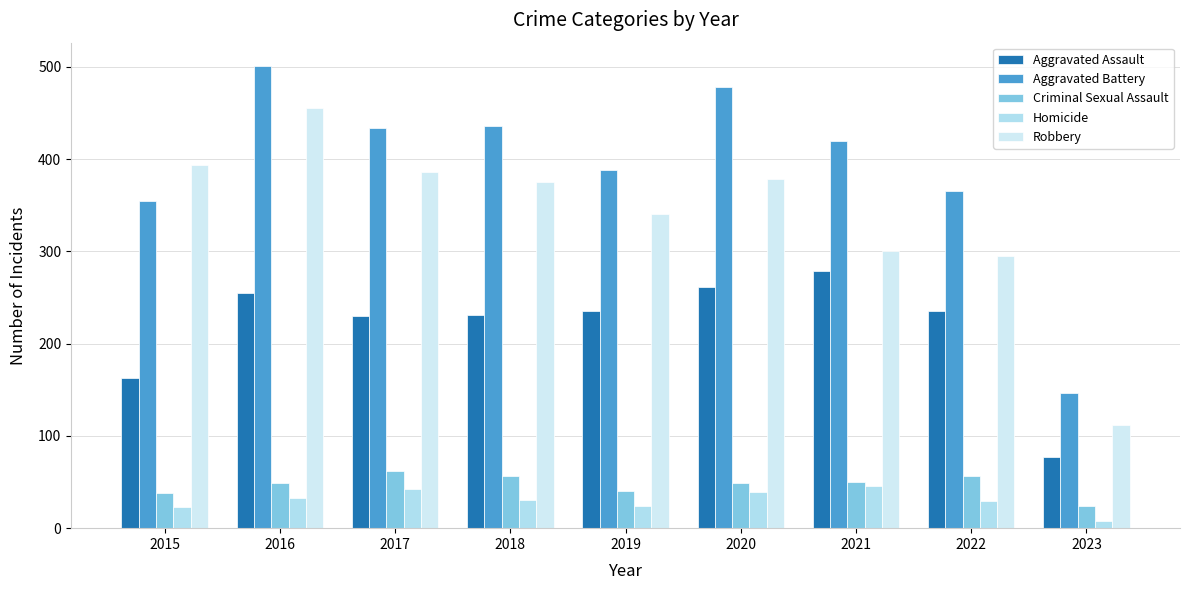

Reading left to right, transcribe all the data shown in this chart.

Aggravated Assault: 2015=163	2016=255	2017=230	2018=231	2019=235	2020=261	2021=279	2022=235	2023=77
Aggravated Battery: 2015=354	2016=501	2017=434	2018=436	2019=388	2020=478	2021=420	2022=365	2023=146
Criminal Sexual Assault: 2015=38	2016=49	2017=62	2018=56	2019=40	2020=49	2021=50	2022=56	2023=24
Homicide: 2015=23	2016=33	2017=42	2018=31	2019=24	2020=39	2021=46	2022=29	2023=8
Robbery: 2015=393	2016=455	2017=386	2018=375	2019=340	2020=378	2021=300	2022=295	2023=112